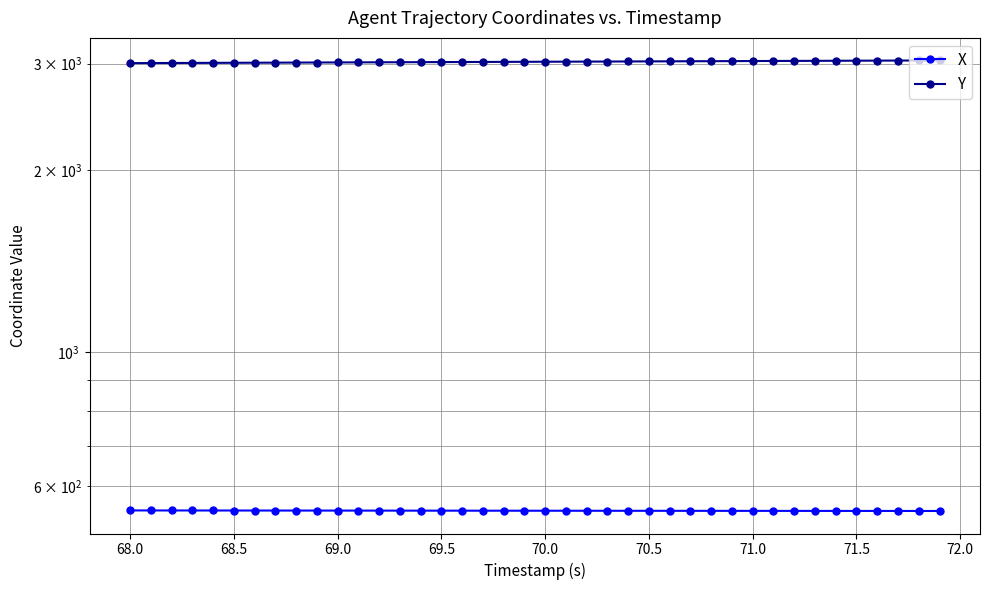

Reading left to right, list all the values displayed in this chart.

X: 547.3	547.2	547.2	547.2	547.1	547.1	547.1	547.1	547.0	547.0	547.0	546.9	546.9	546.9	546.8	546.8	546.8	546.7	546.7	546.7	546.6	546.6	546.6	546.6	546.5	546.5	546.5	546.4	546.4	546.4	546.4	546.3	546.3	546.3	546.3	546.2	546.2	546.2	546.2	546.1
Y: 3005.1	3005.9	3006.7	3007.5	3008.3	3009.1	3009.9	3010.7	3011.5	3012.3	3013.1	3013.9	3014.7	3015.5	3016.3	3017.1	3017.9	3018.7	3019.5	3020.3	3021.1	3021.9	3022.7	3023.5	3024.3	3025.1	3025.9	3026.7	3027.5	3028.3	3029.1	3029.9	3030.7	3031.5	3032.3	3033.1	3033.9	3034.7	3035.6	3036.3